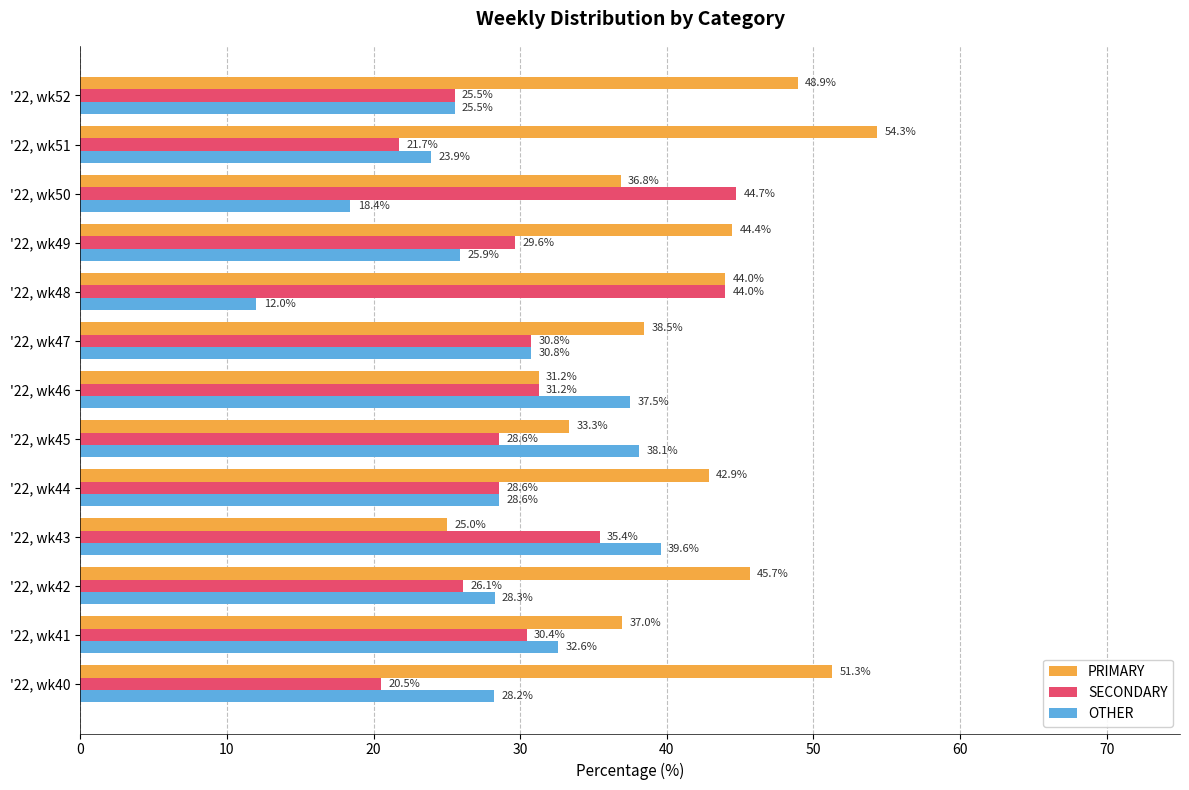

At which label is PRIMARY closest to 39?

'22, wk47